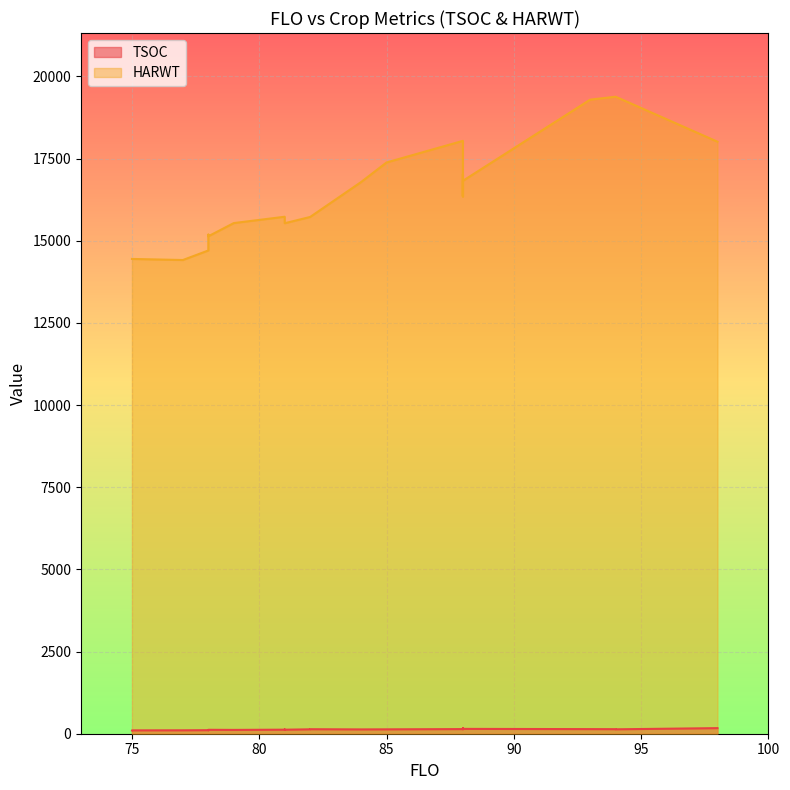

What is the sum of the TSOC values at 78 and 81?

230